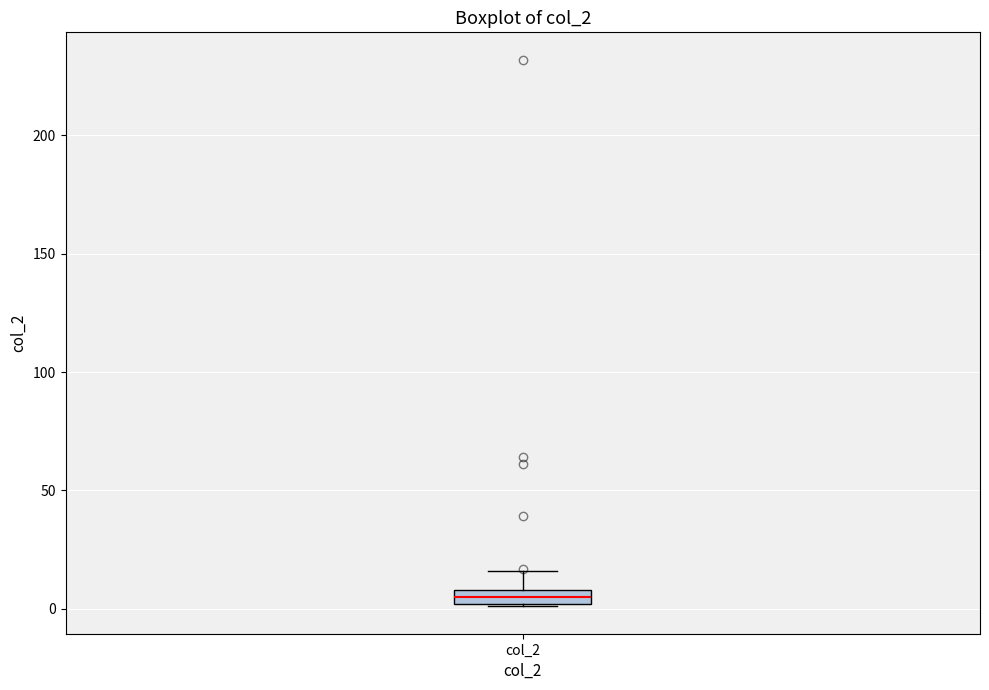

Where does the median line of the box for col_2 sit on the y-axis? The values are not printed on the chart, so give them approximately, as read against the axis.

5